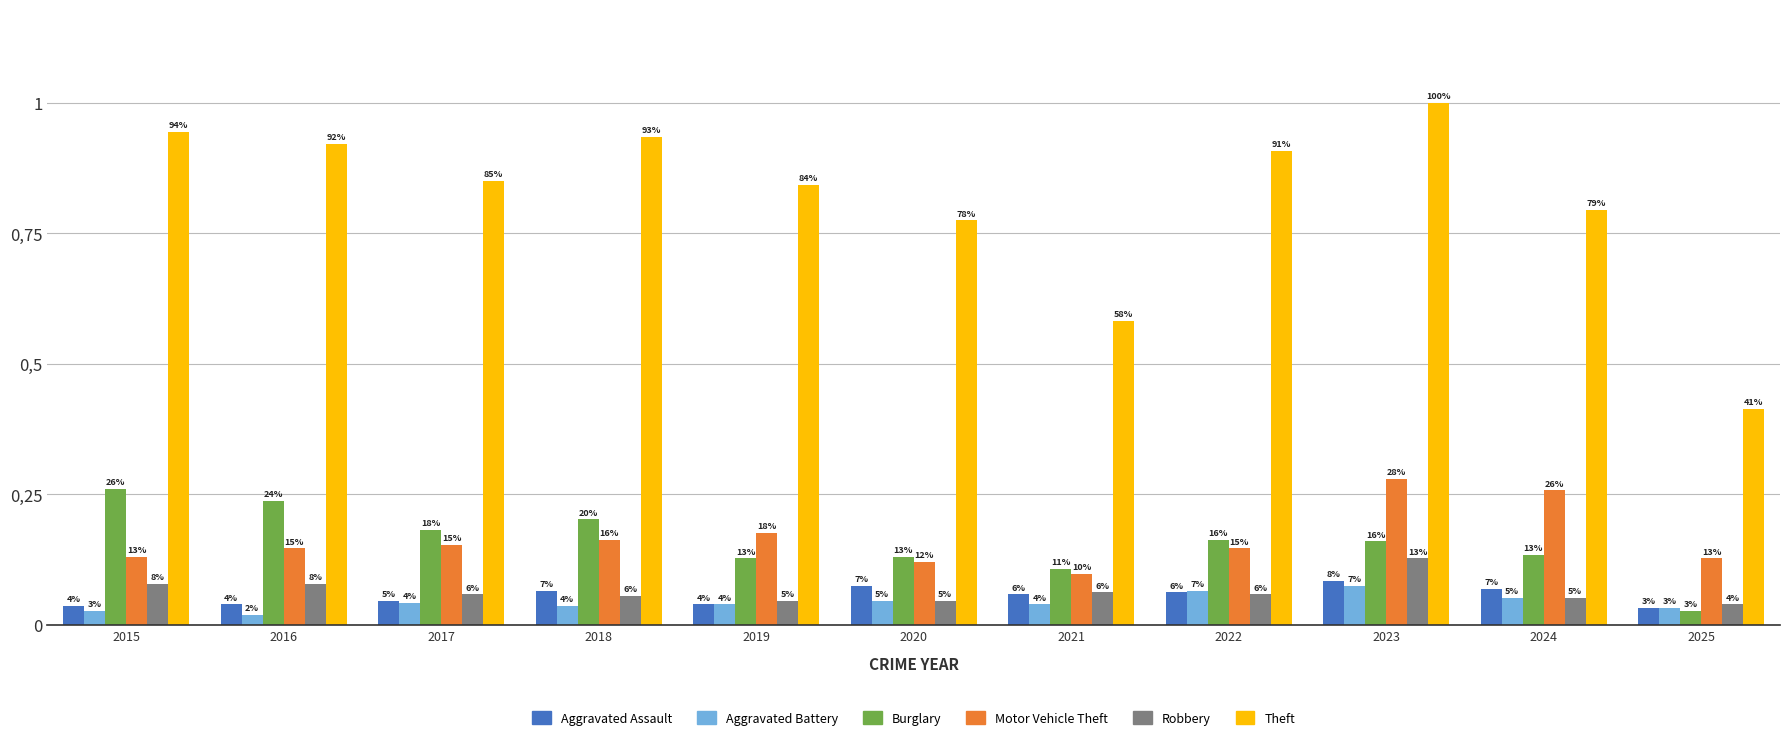

Does the chart contain any negative values?

No